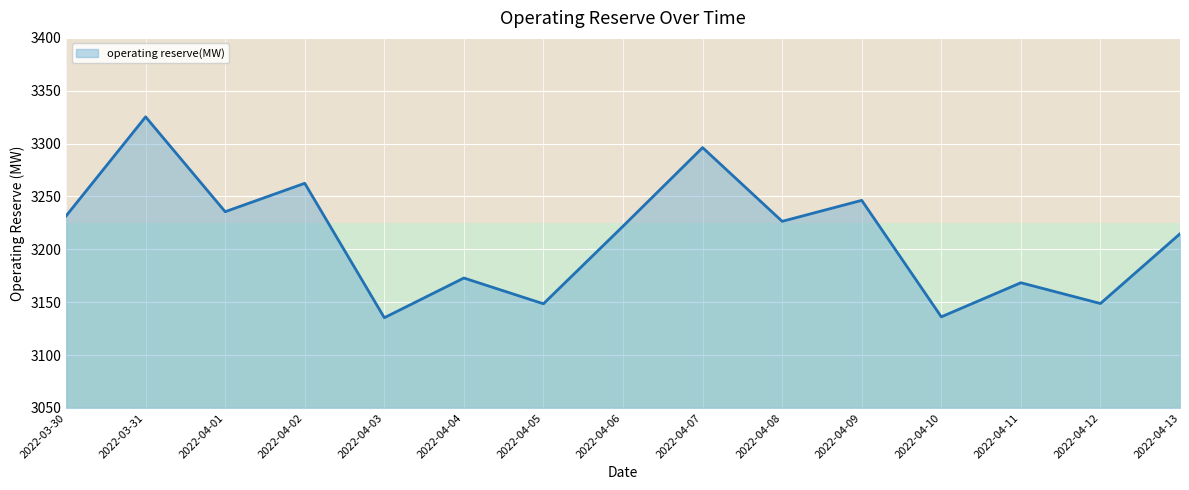

What is the sum of all values?

48170.7